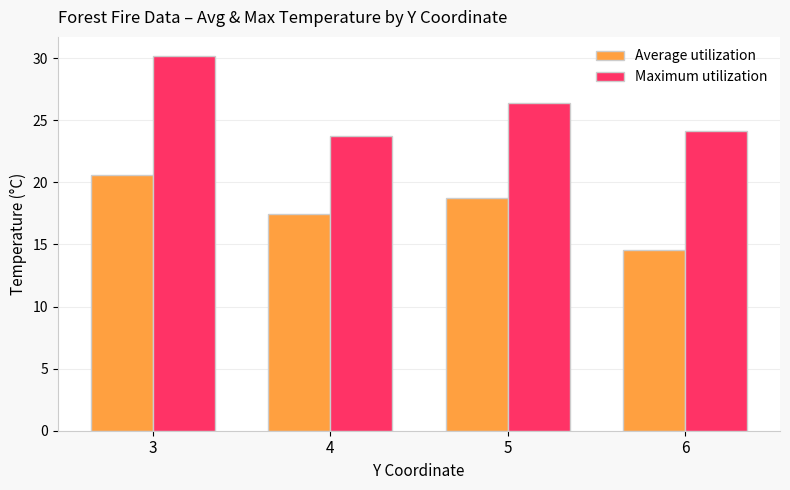

Which series changed the most between 3 and 6?

Maximum utilization